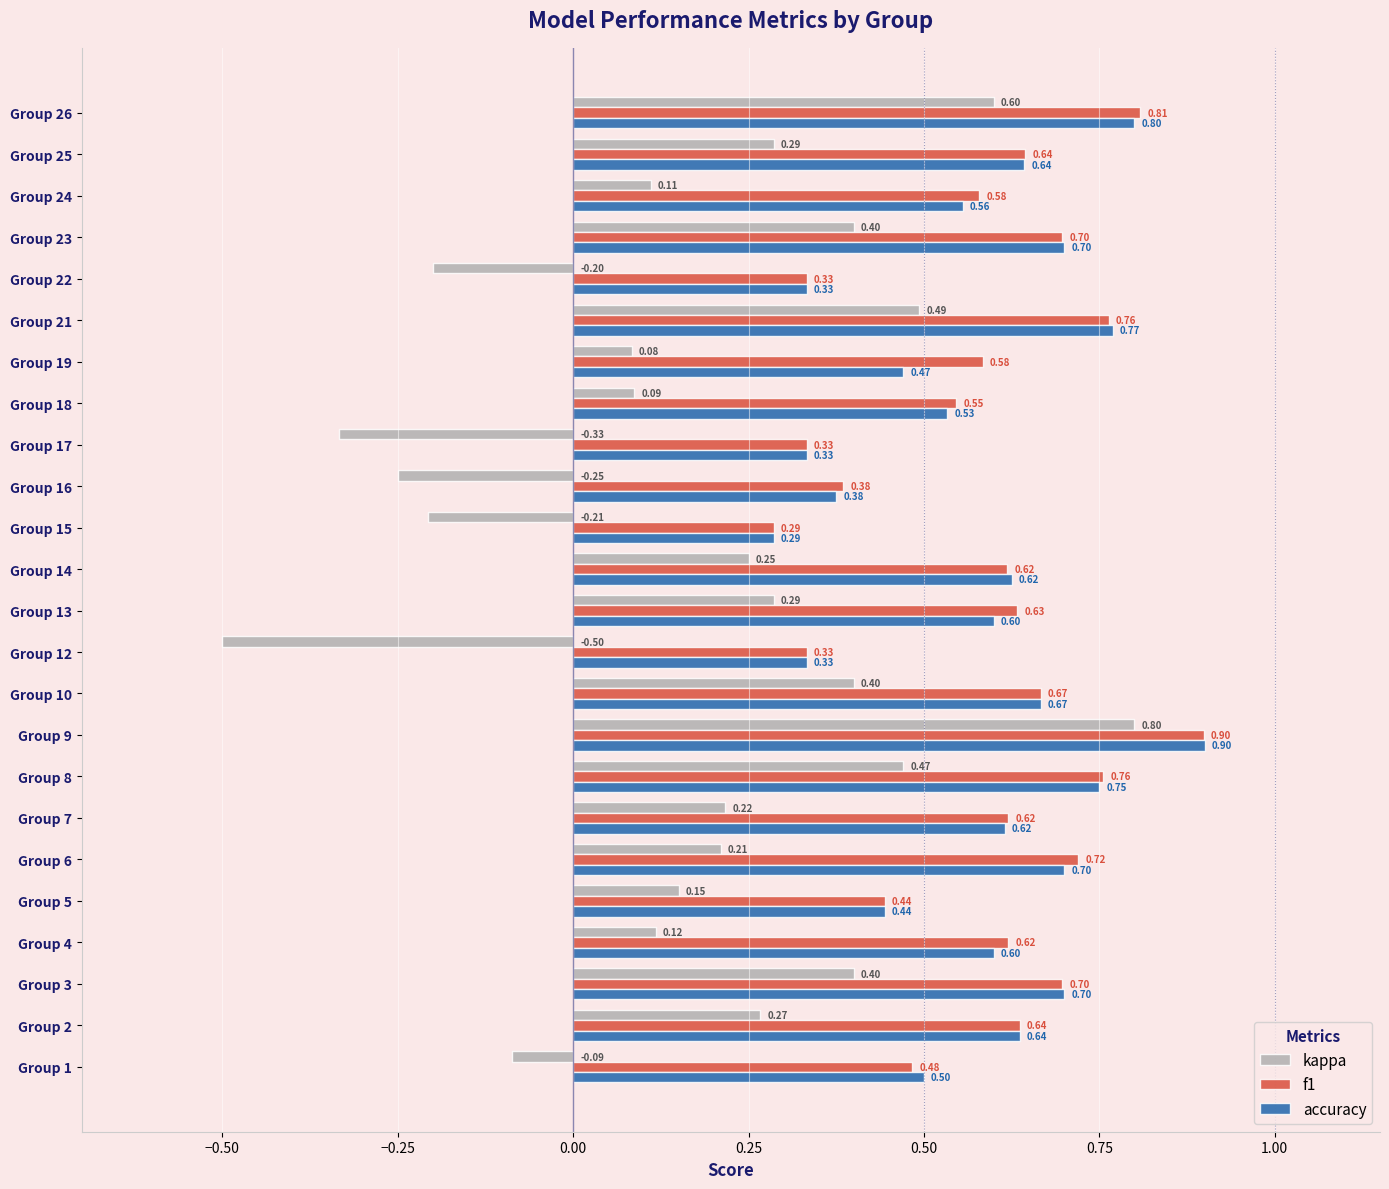

What is the highest value of the f1 series?

0.9